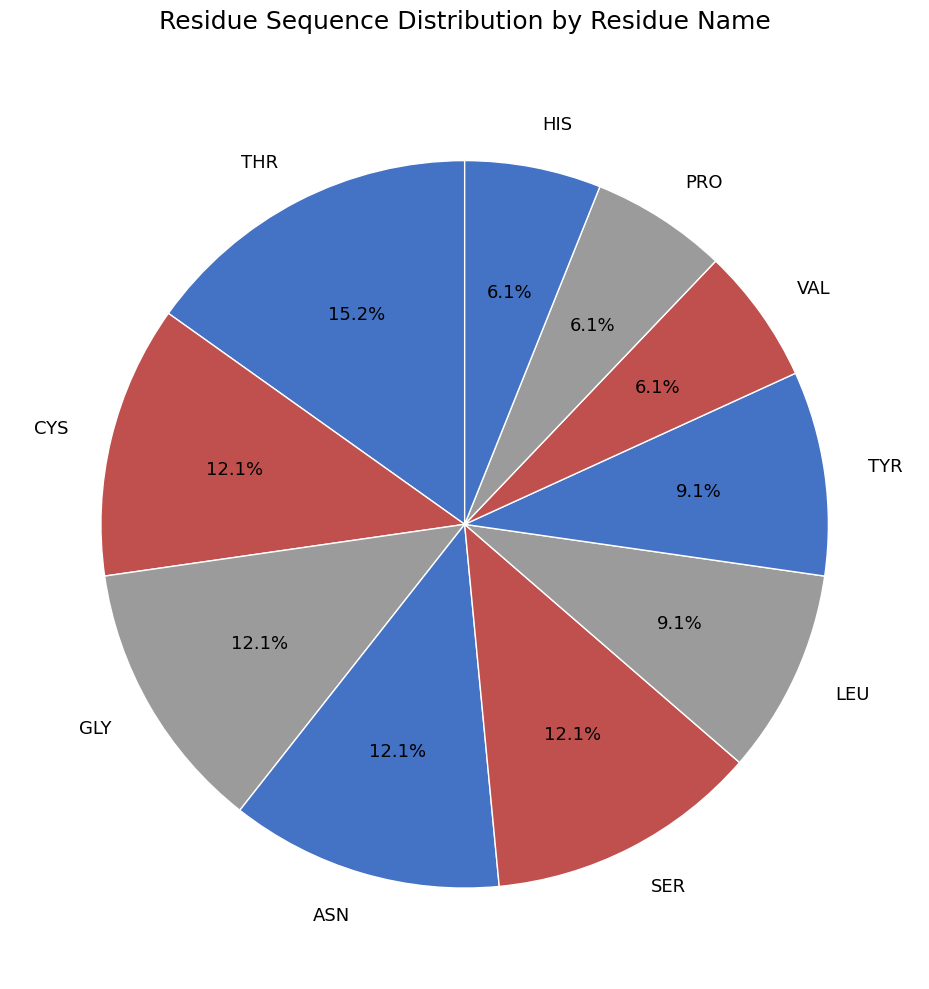

How many segments does this pie chart have?

10